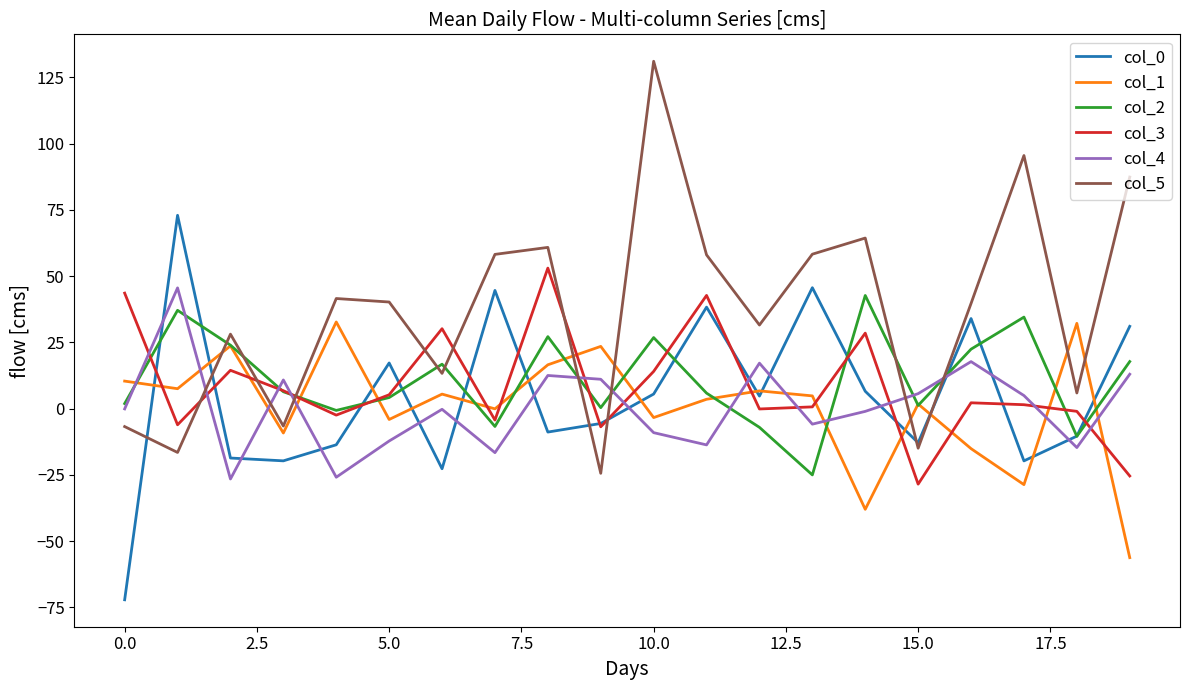

What are all the series names shown in the legend?

col_0, col_1, col_2, col_3, col_4, col_5